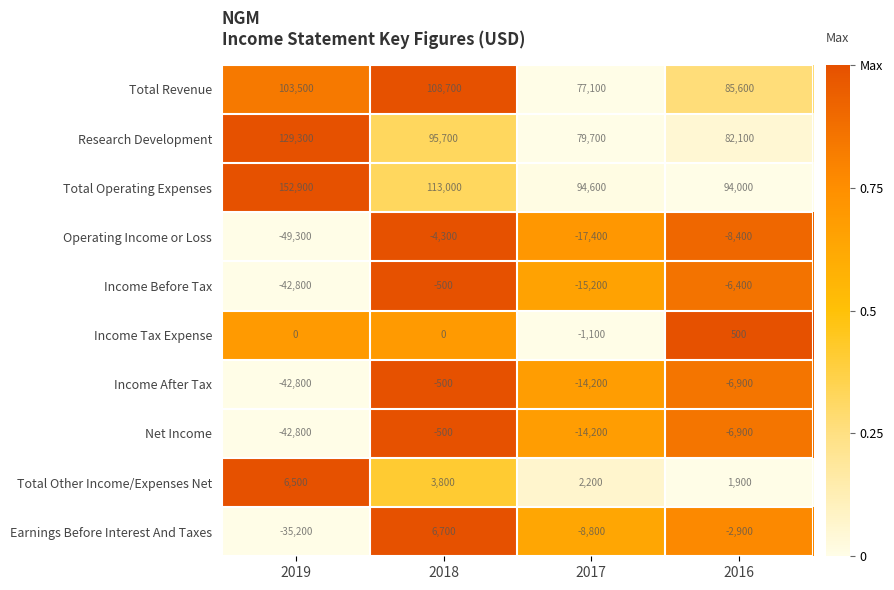

Which label corresponds to the smallest value in the chart?

2019